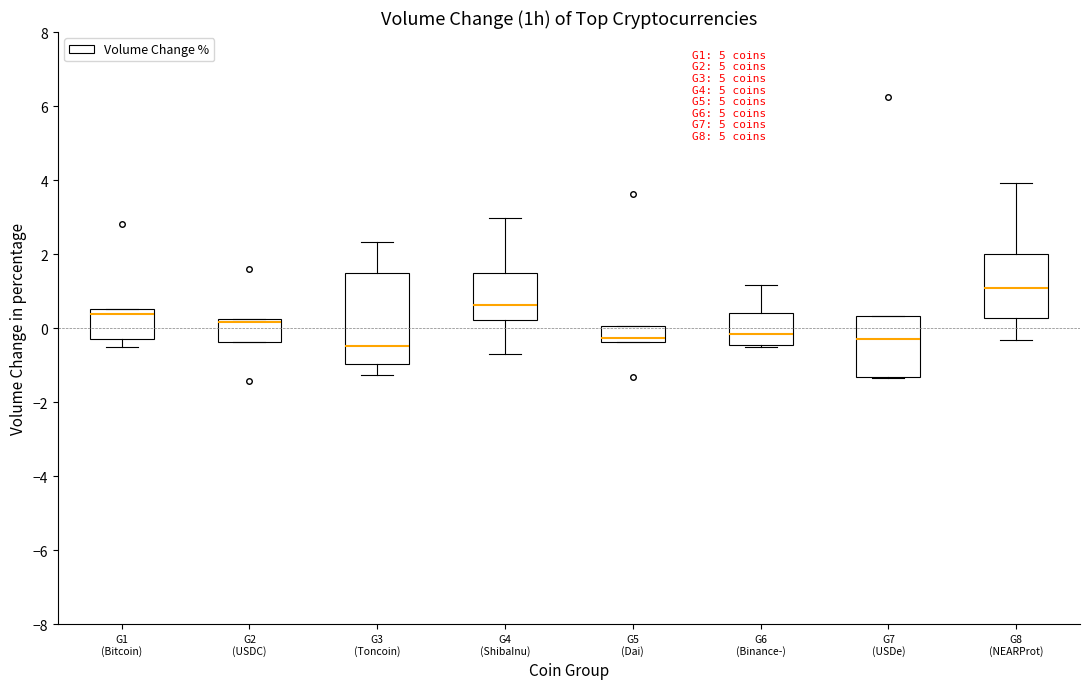

Reading left to right, transcribe this box plot: for each box, give where its median line is, the range the box spans, and where its two whiskers end, as read against the y-axis. The values are not printed on the chart, so give them approximately, as read against the axis.

G1 (Bitcoin): median 0.4, box -0.2 to 0.6, whiskers -0.6 to 0.6
G2 (USDC): median 0.2 (just below the box's upper edge), box -0.4 to 0.2, whiskers -0.4 to 0.2
G3 (Toncoin): median -0.4, box -1.0 to 1.4, whiskers -1.2 to 2.4
G4 (ShibaInu): median 0.6, box 0.2 to 1.6, whiskers -0.6 to 3.0
G5 (Dai): median -0.2, box -0.4 to 0.0, whiskers -0.4 to 0.0
G6 (Binance-): median -0.2, box -0.4 to 0.4, whiskers -0.6 to 1.2
G7 (USDe): median -0.2, box -1.4 to 0.4, whiskers -1.4 to 0.4
G8 (NEARProt): median 1.0, box 0.2 to 2.0, whiskers -0.4 to 4.0